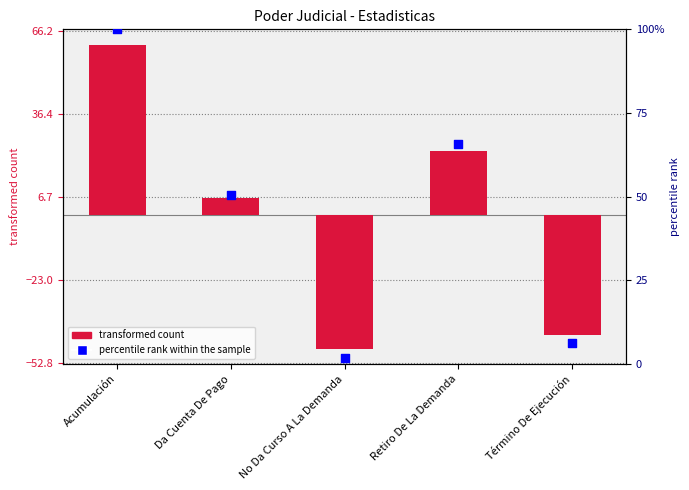

Which series reaches the maximum Y coordinate?

percentile rank within the sample